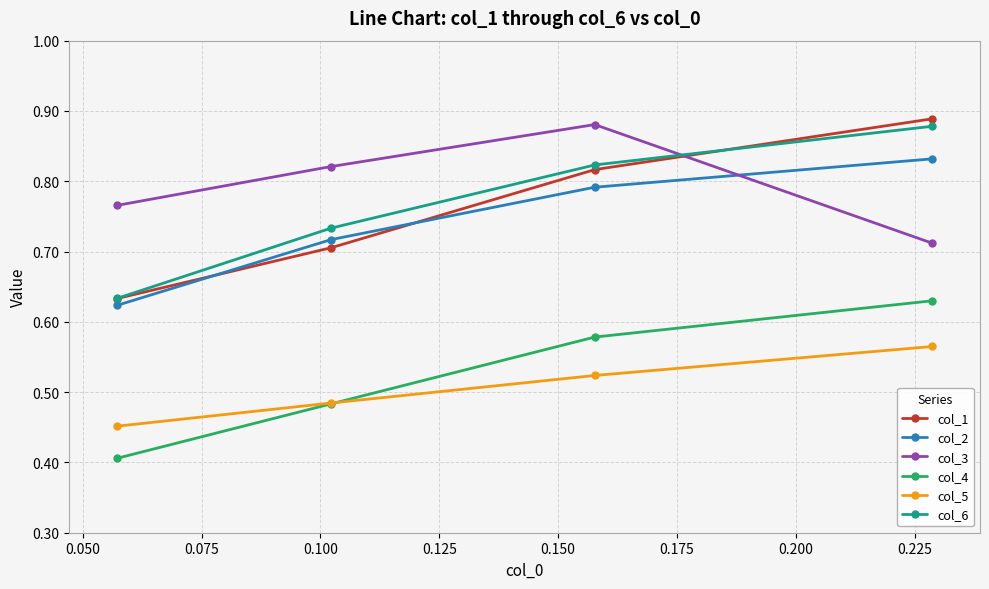

At how many categories does at least one series exceed 0?

4